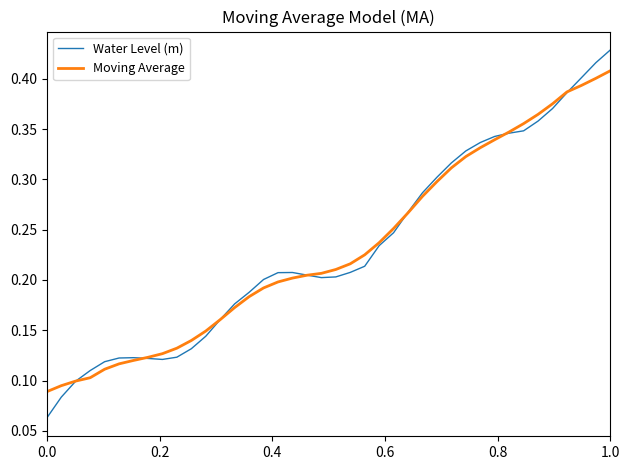

Which series has the largest range (max minus min)?

Water Level (m)